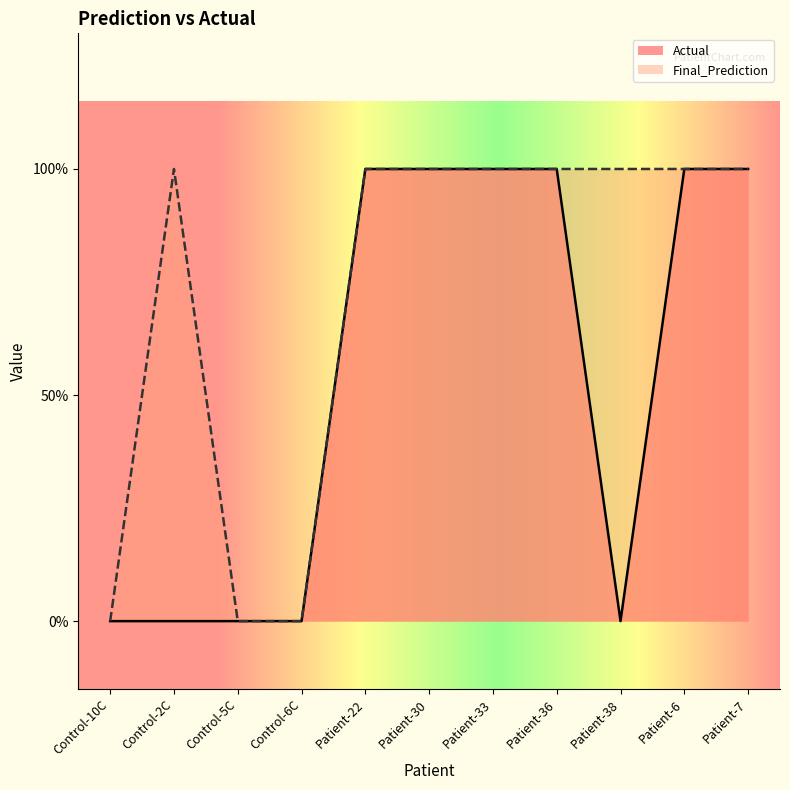

What position from the left is Control-6C?

4